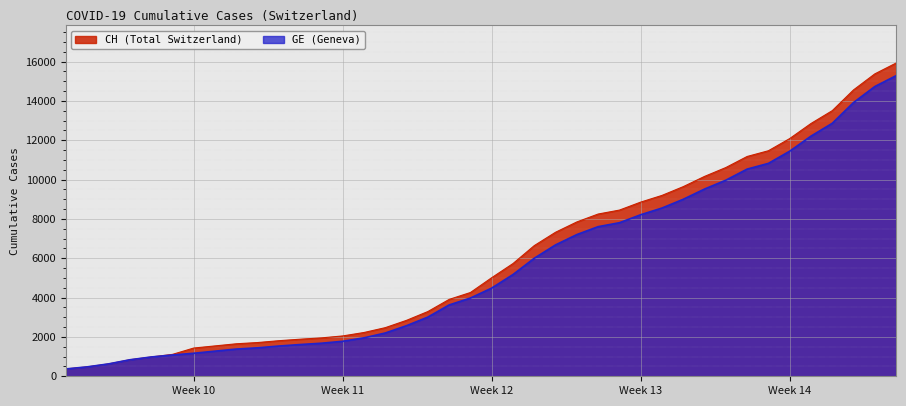

What is the approximate value of GE at 2020-03-26, to the nearest 100?

9500